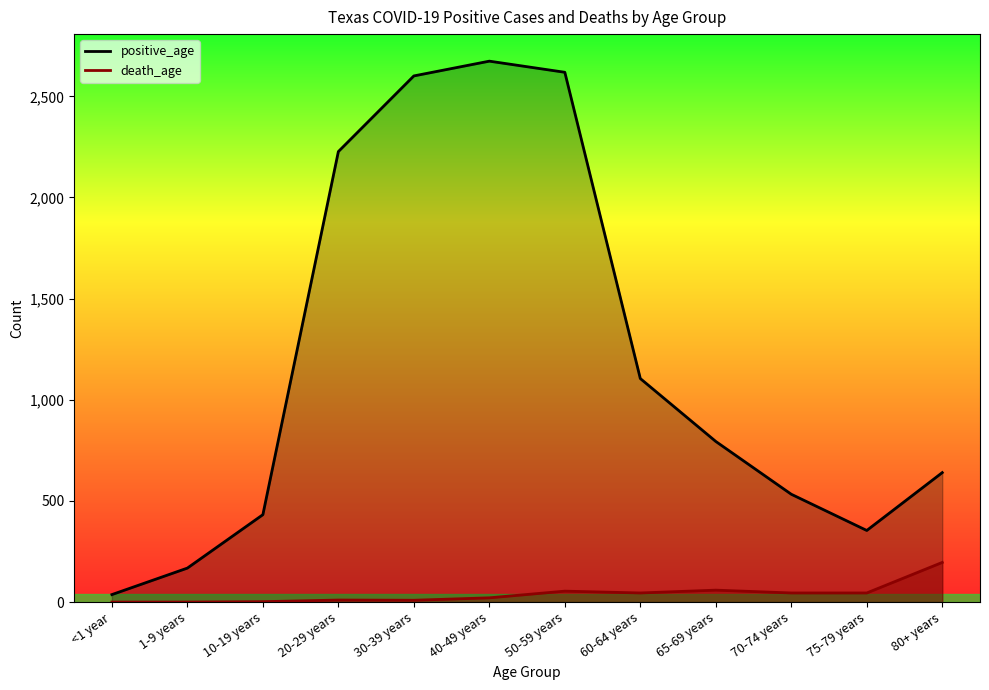

At which category is the sum across all series the highest?

40-49 years